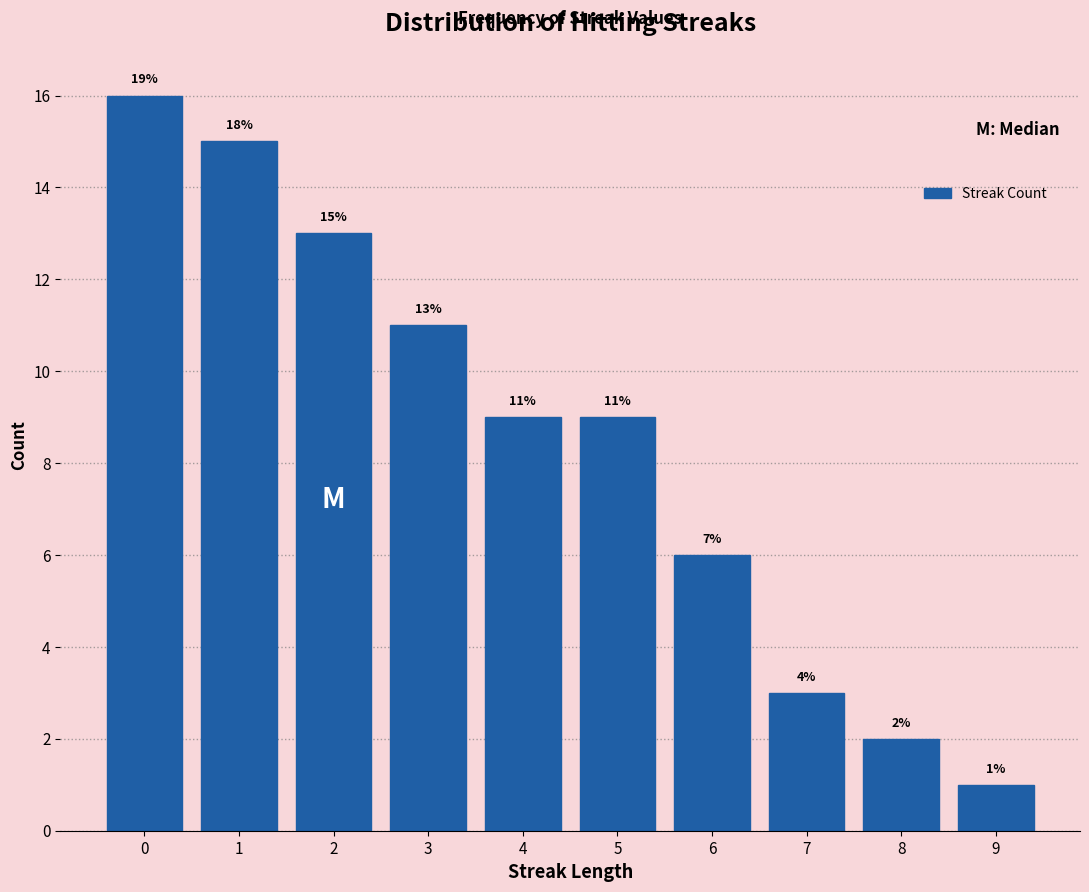

Reading right to left, what are all the values shown in this chart?

9=1	8=2	7=3	6=6	5=9	4=9	3=11	2=13	1=15	0=16